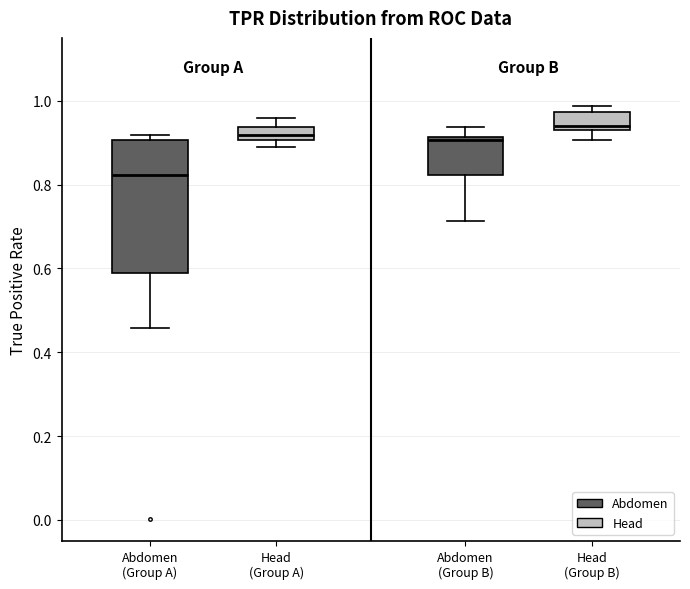

Which box has the lowest median line?

Abdomen (Group A)